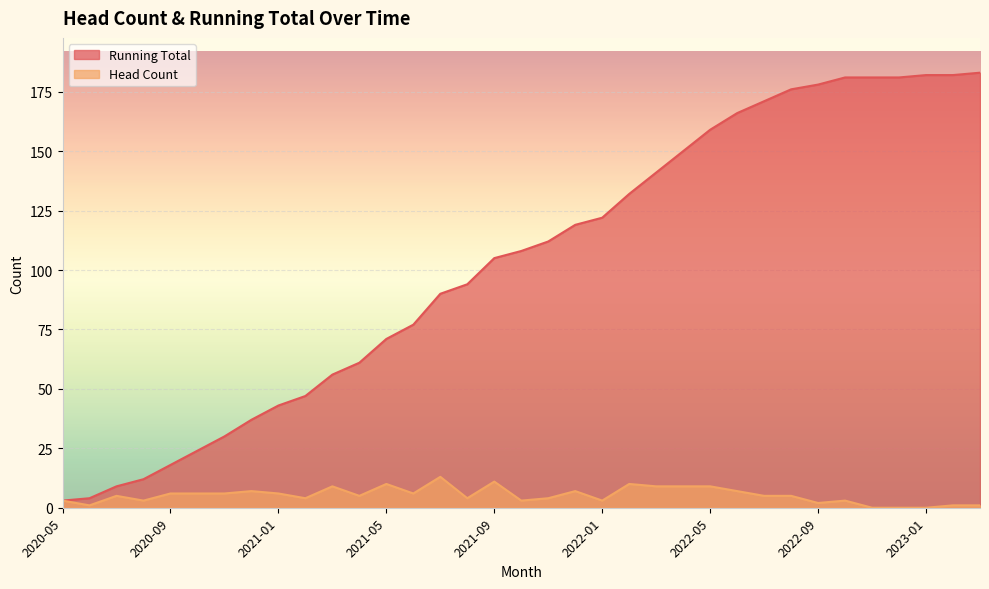

Is the value of Head Count at 2021-12 greater than the value of Running Total at 2022-06?

No